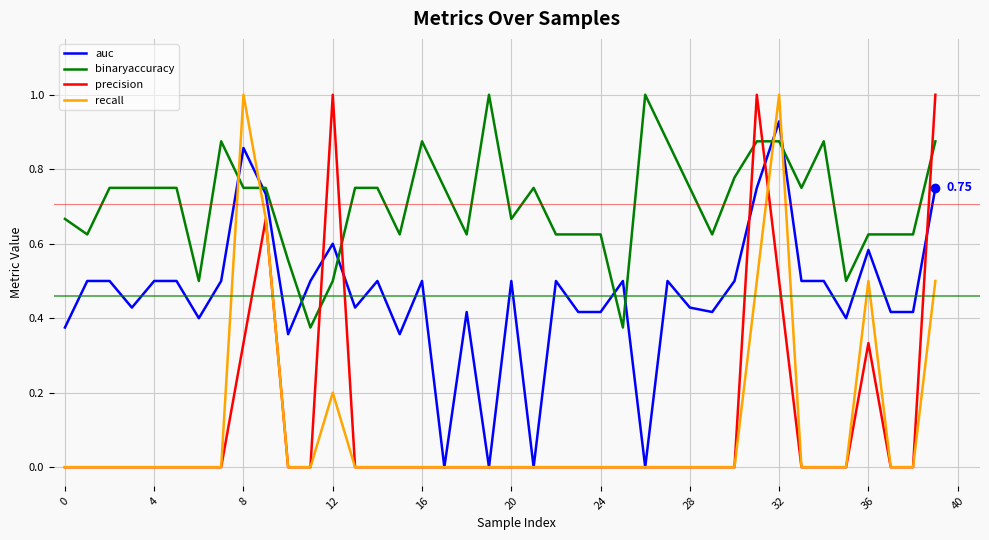

Which series has the largest total across all categories?

binaryaccuracy